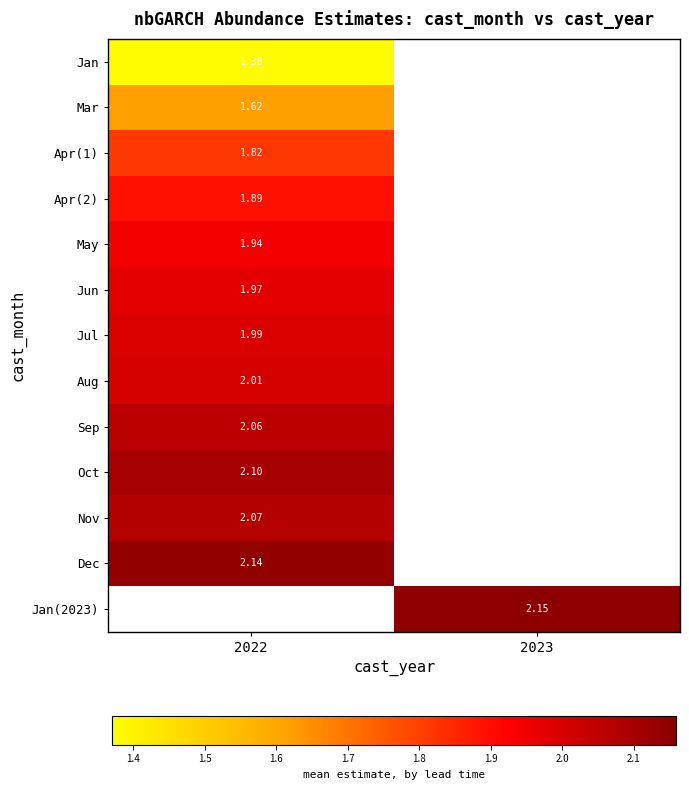

What is the smallest value displayed?

1.4